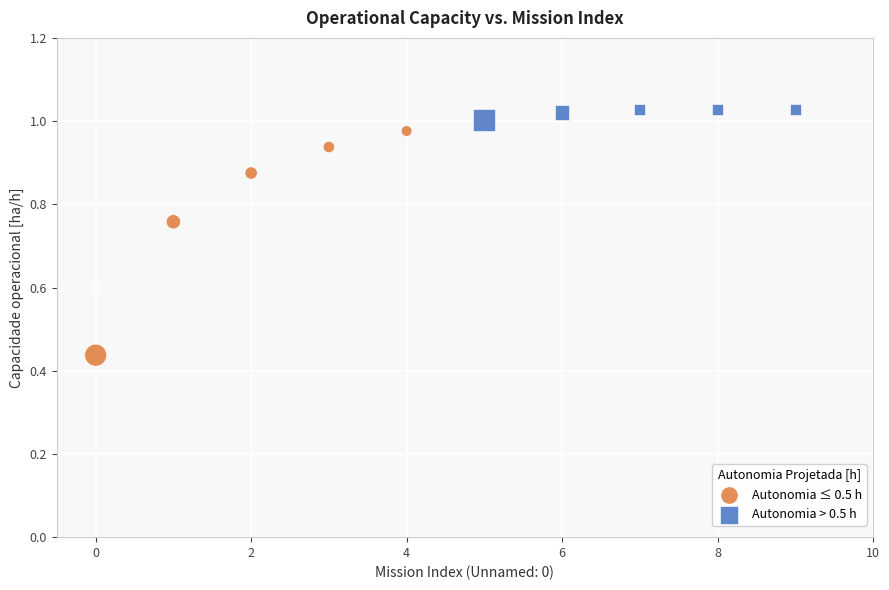

What are all the series names shown in the legend?

Autonomia ≤ 0.5 h, Autonomia > 0.5 h